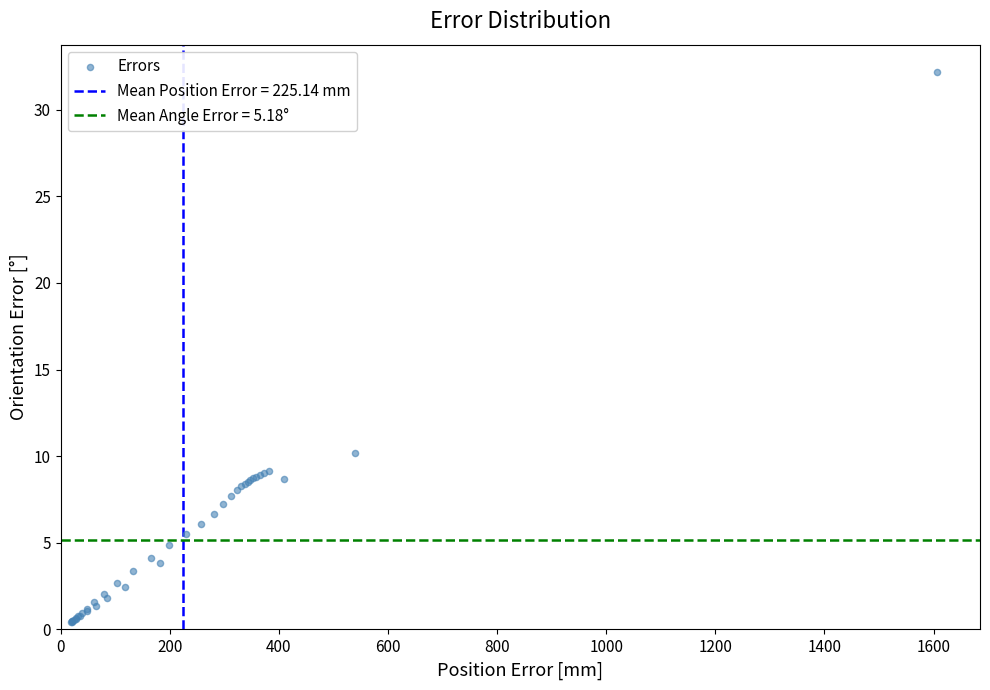

What Y value in the scatter plot is closest to 16?

10.2